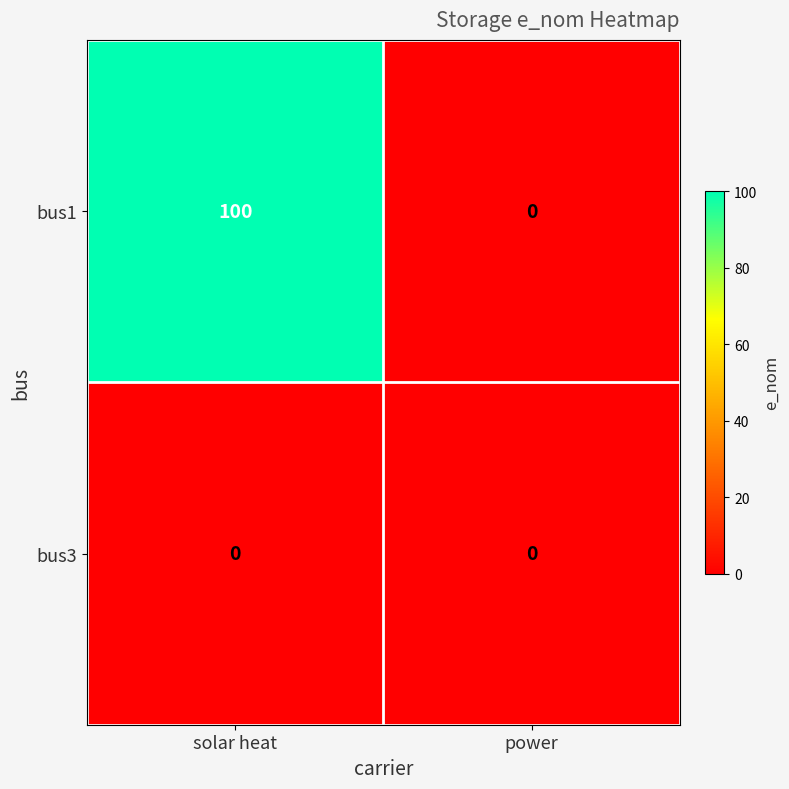

Which series has the widest spread of values?

bus1